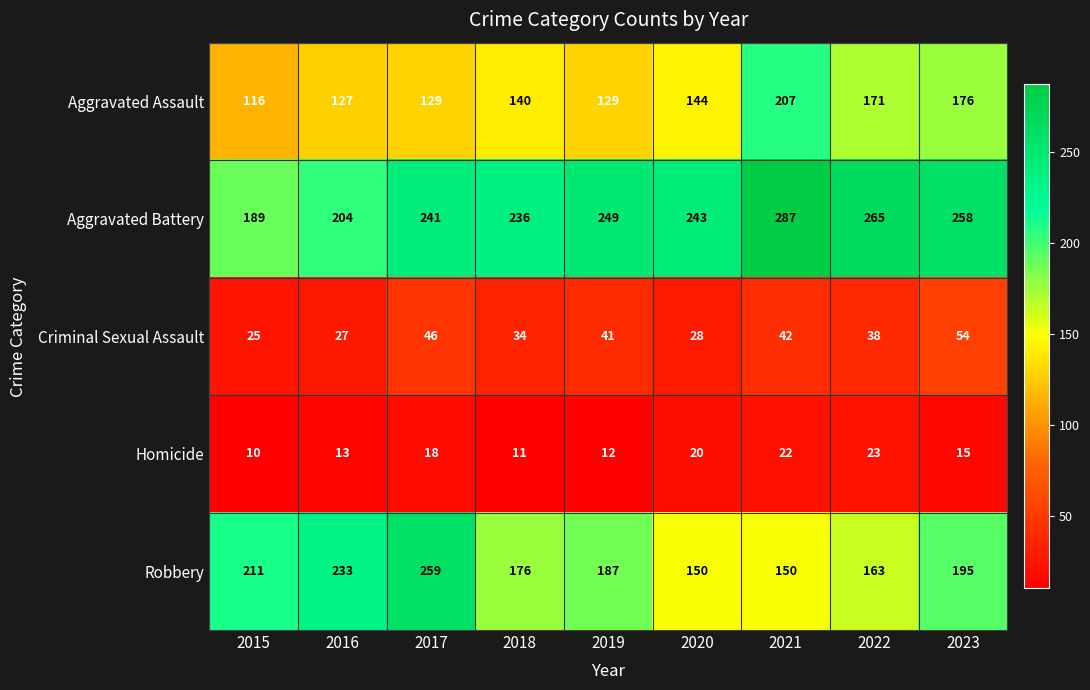

True or false: Criminal Sexual Assault has a value of 34 at 2023.

False